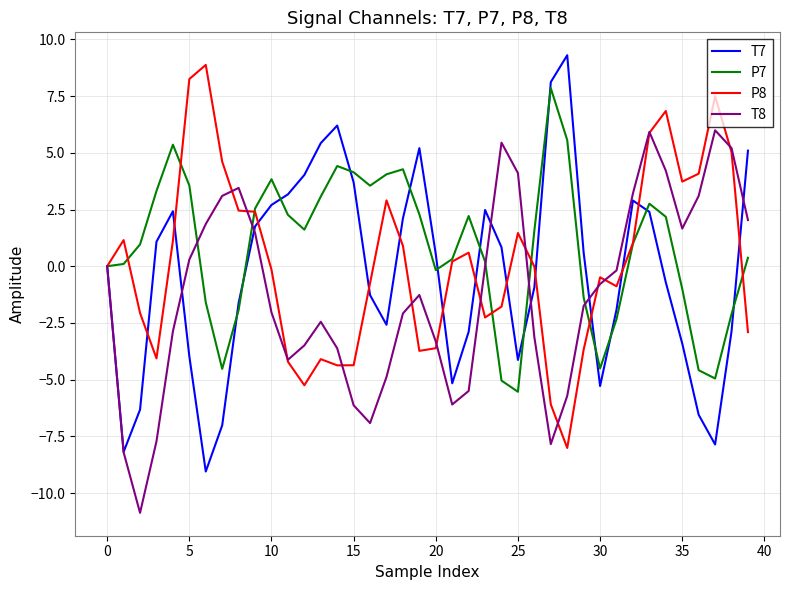

What is the highest value of the T7 series?

9.3